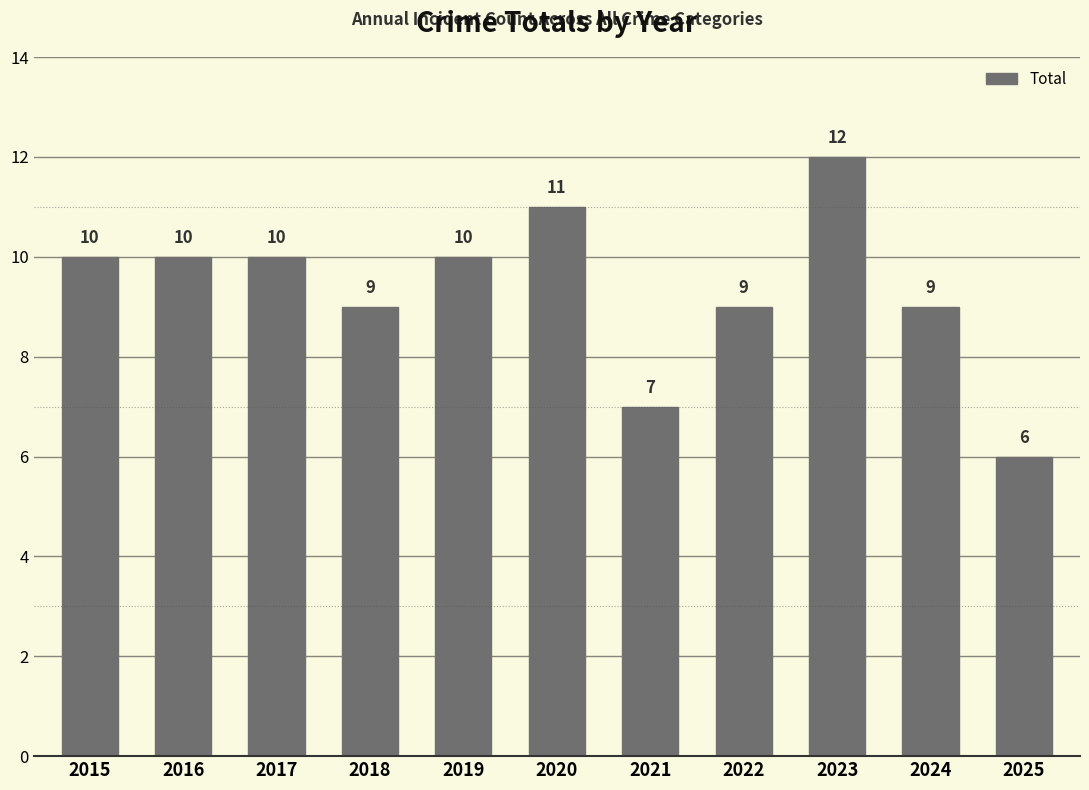

How many bars are there in total?

11